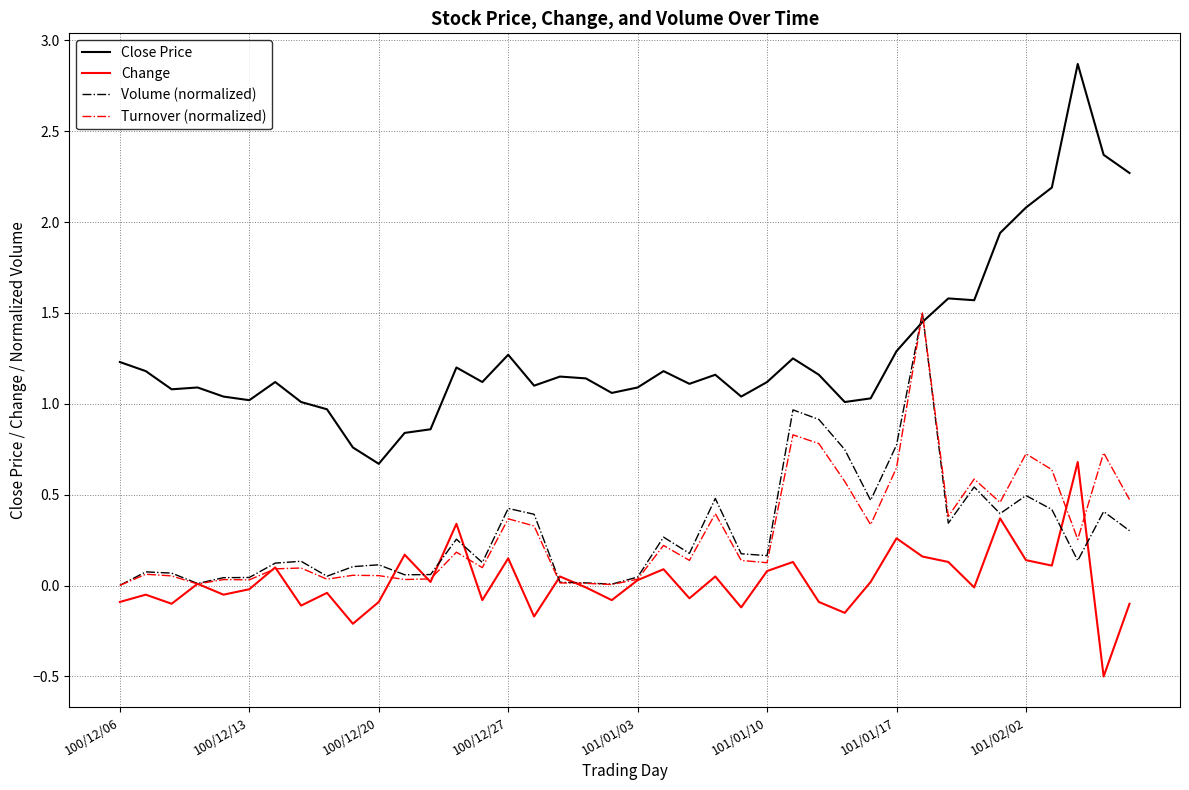

Which series has the largest total across all categories?

Close Price